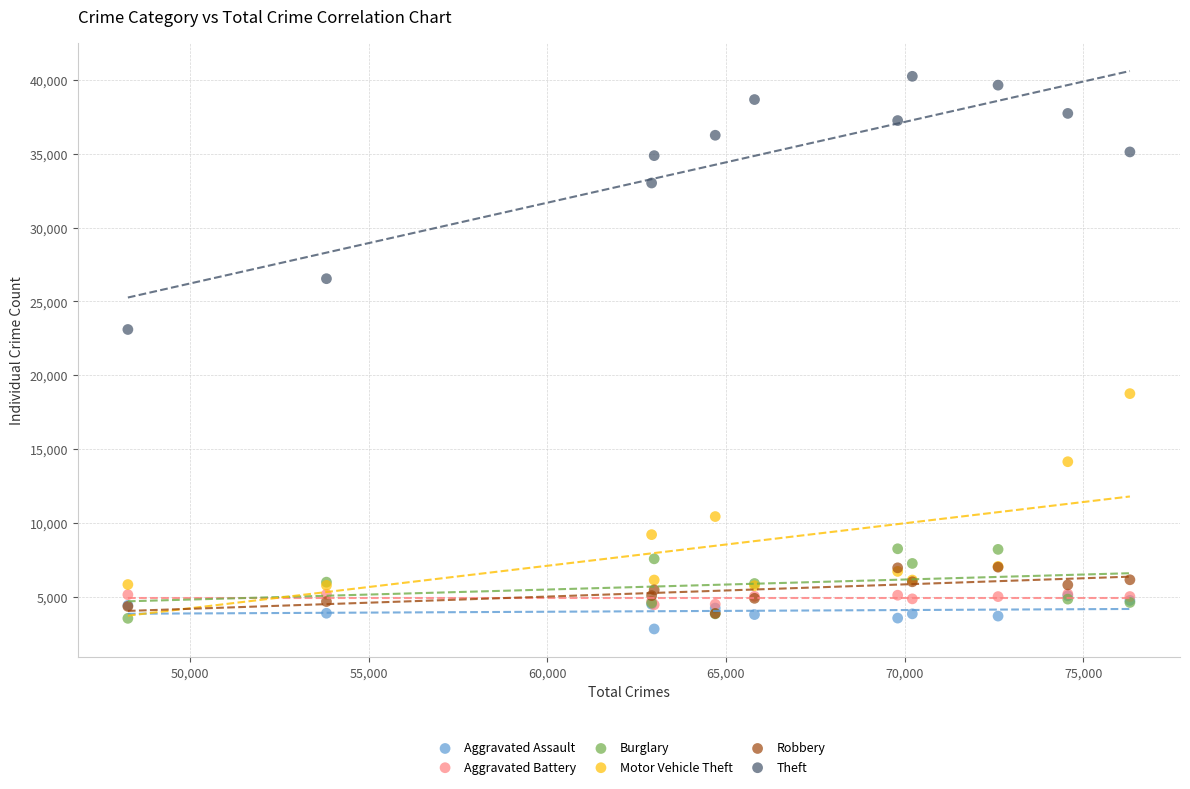

Across all series, what Y value is closest to 21534?

23103